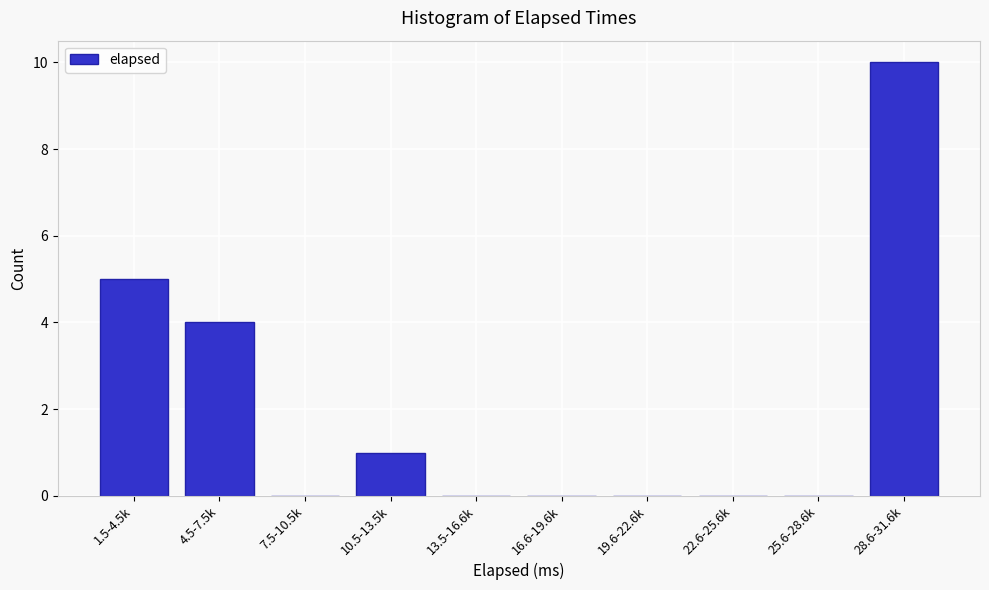

Reading left to right, list all the values displayed in this chart.

1.5-4.5k=5	4.5-7.5k=4	7.5-10.5k=0	10.5-13.5k=1	13.5-16.6k=0	16.6-19.6k=0	19.6-22.6k=0	22.6-25.6k=0	25.6-28.6k=0	28.6-31.6k=10